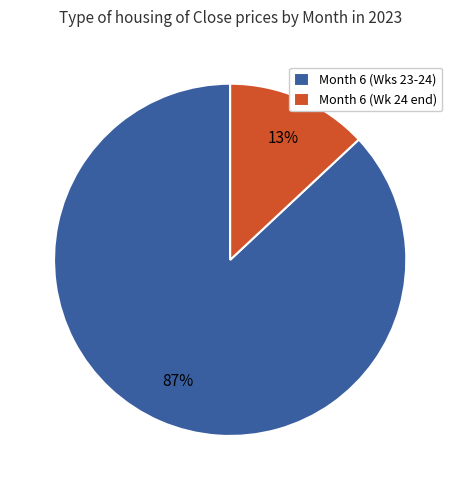

To the nearest percent, what portion does Month 6 (Wk 24 end) represent?

13%